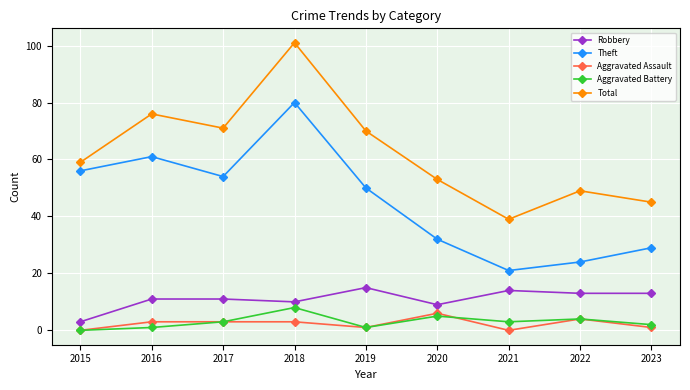

Which category has the highest value in the Theft series?

2018